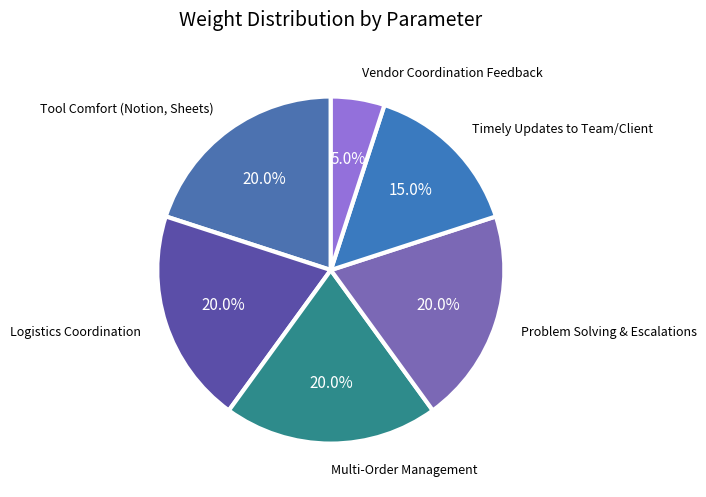

Count the number of slices in the pie.

6